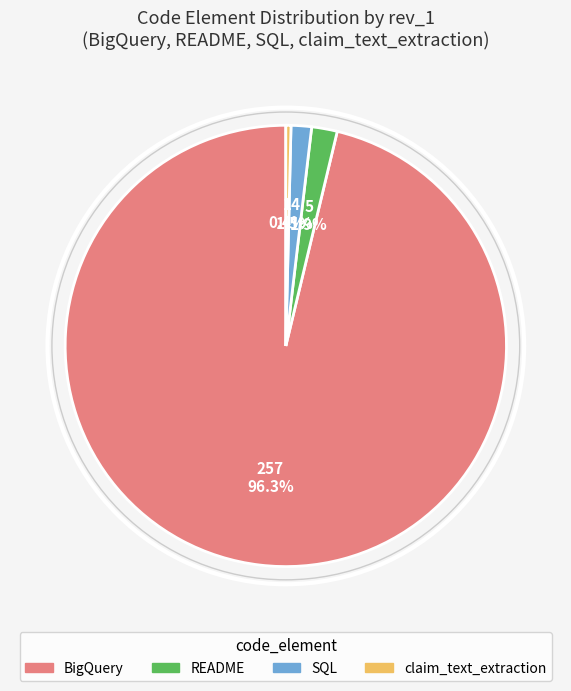

The SQL slice represents 11% of the pie. True or false?

False